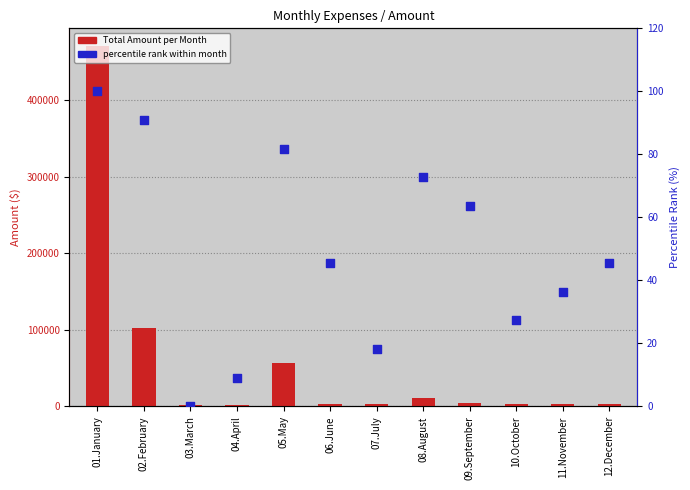

Is the value of Total Amount at 02.February greater than the value of percentile rank within month at 10.October?

Yes